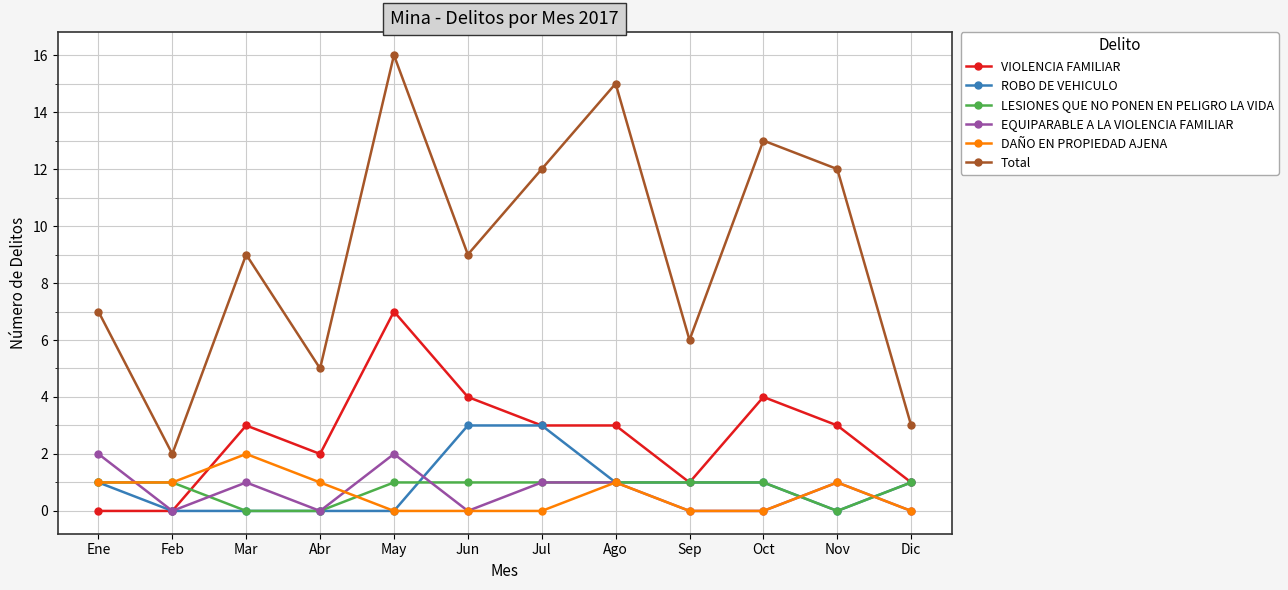

At which category does the chart reach its peak across all series?

May